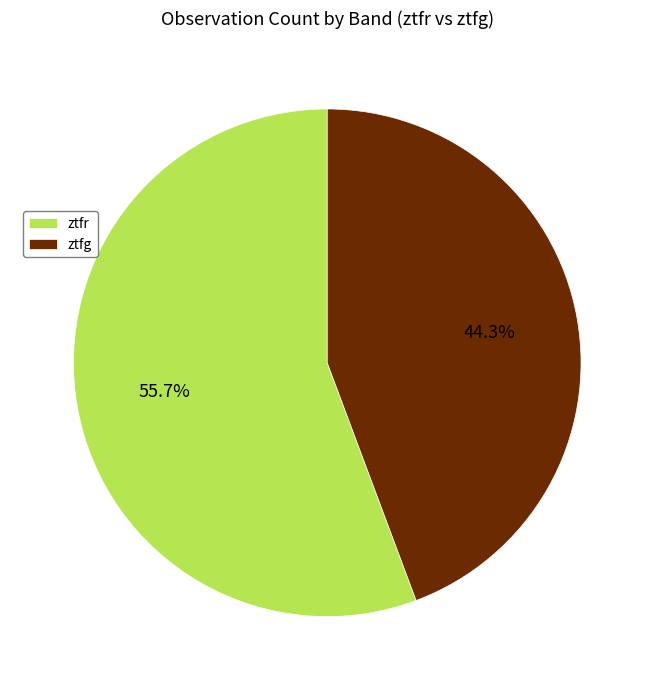

Which category has the biggest portion of the pie?

ztfr